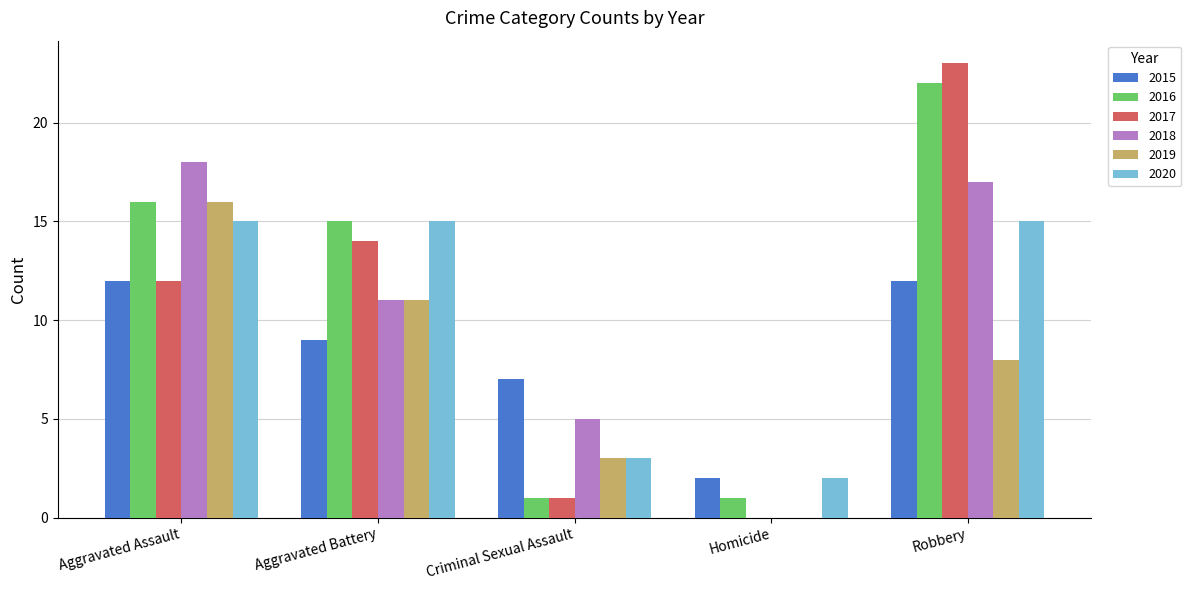

Which label corresponds to the largest value in the chart?

Robbery